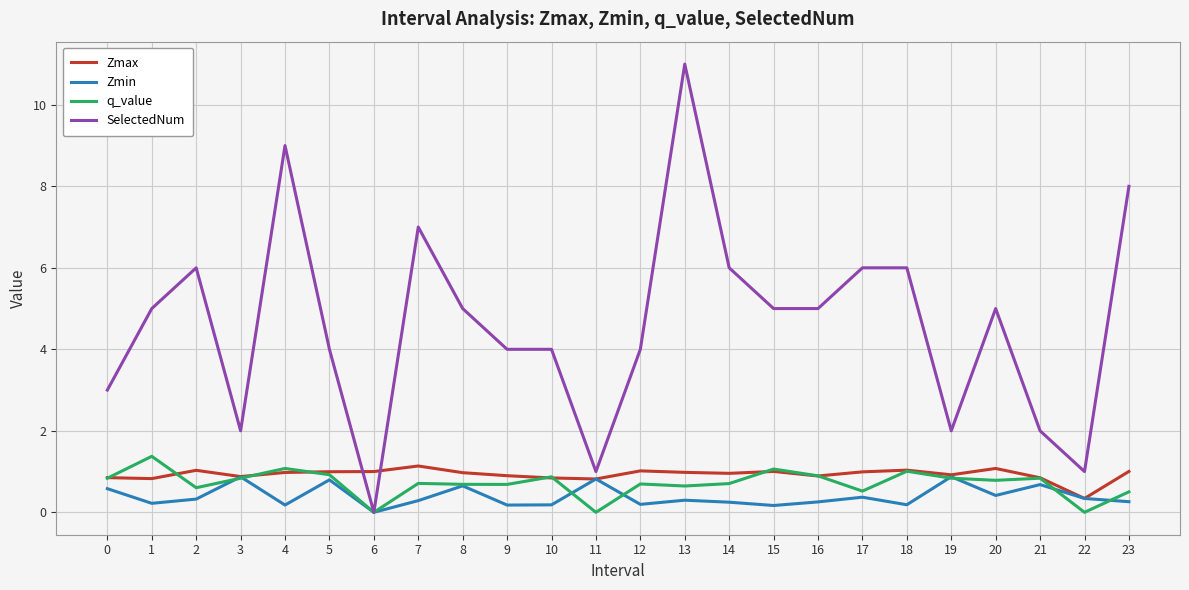

What are all the series names shown in the legend?

Zmax, Zmin, q_value, SelectedNum